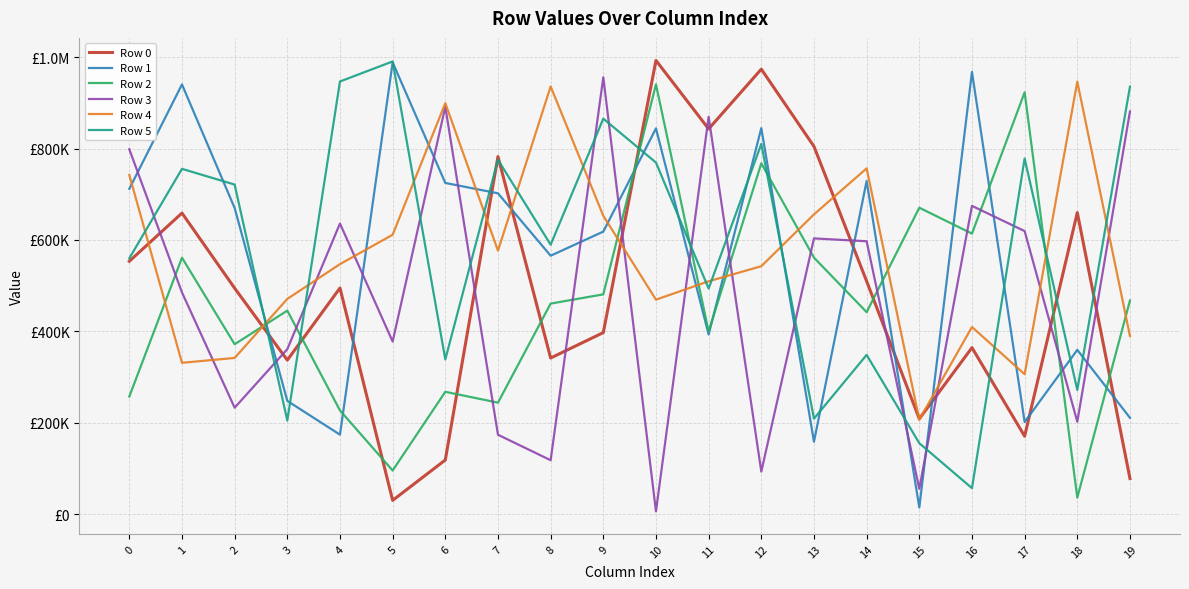

Reading right to left, list all the values displayed in this chart.

Row 0: 19=77953	18=659746	17=170551	16=364317	15=208500	14=509641	13=804555	12=973641	11=842888	10=992714	9=397250	8=341614	7=782400	6=118490	5=30145	4=494798	3=337013	2=494407	1=658779	0=553311
Row 1: 19=210800	18=359399	17=201471	16=967556	15=14650	14=728865	13=158484	12=844595	11=393088	10=843969	9=618219	8=565436	7=701977	6=724670	5=988460	4=173927	3=247775	2=669786	1=940206	0=711691
Row 2: 19=467446	18=36241	17=922993	16=613791	15=670476	14=441926	13=561215	12=767635	11=399679	10=940348	9=480958	8=460671	7=243960	6=267687	5=95478	4=226877	3=445329	2=371771	1=561117	0=257340
Row 3: 19=881061	18=202176	17=619363	16=674447	15=55394	14=597083	13=603335	12=93149	11=869369	10=6118	9=955931	8=118004	7=173744	6=891463	5=377688	4=635833	3=361017	2=232895	1=485101	0=798350
Row 4: 19=389680	18=946357	17=306129	16=409485	15=206693	14=756553	13=655875	12=542485	11=509522	10=469281	9=652793	8=935718	7=576464	6=899249	5=611335	4=547057	3=470925	2=341805	1=331138	0=742139
Row 5: 19=935353	18=271751	17=778072	16=56876	15=155243	14=348458	13=208973	12=810099	11=493619	10=769284	9=865367	8=589511	7=775398	6=338558	5=990507	4=946625	3=204891	2=721094	1=755516	0=559782